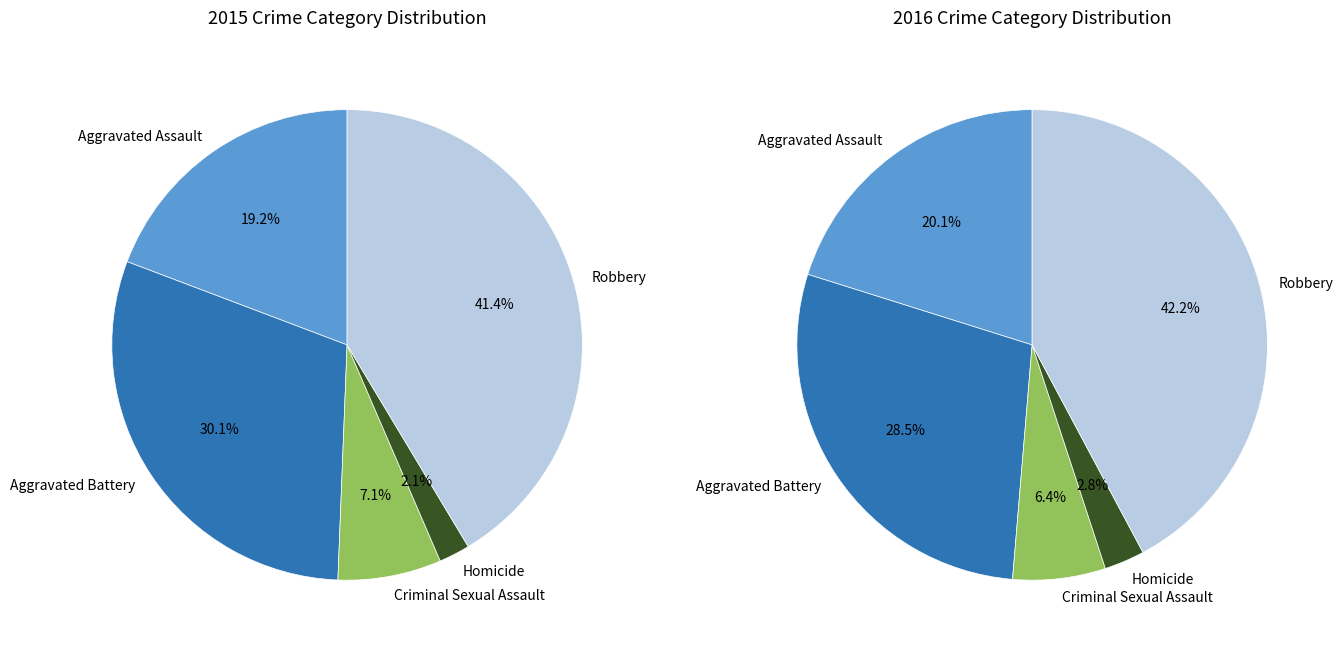

To the nearest percent, what is the average slice percentage?

20%